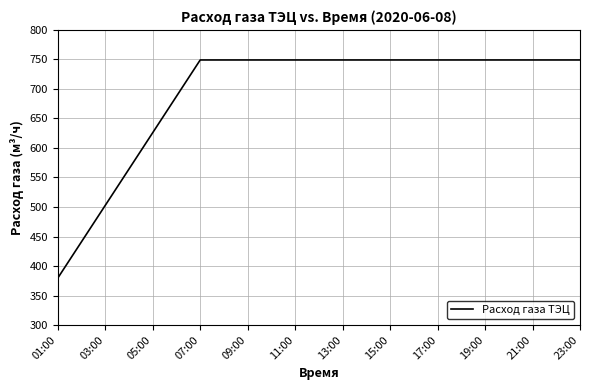

What is the maximum value shown in the chart?

749.1